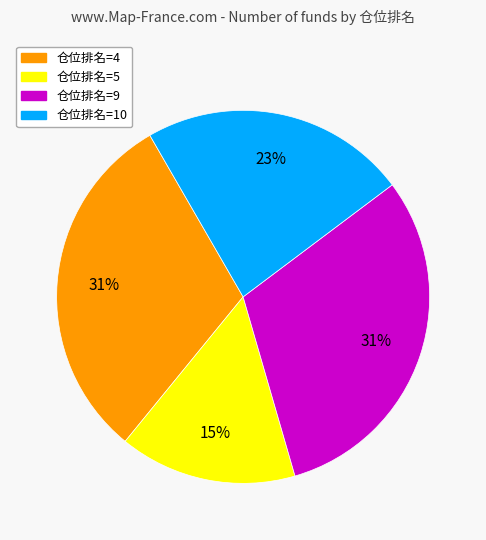

What is the smallest slice in the pie chart?

仓位排名=5